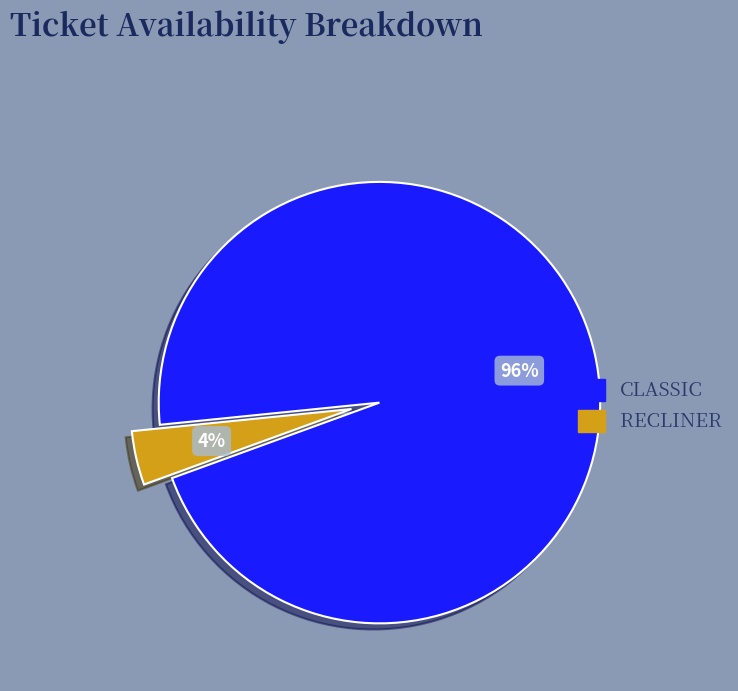

Rank the categories by value from highest to lowest.

CLASSIC, RECLINER